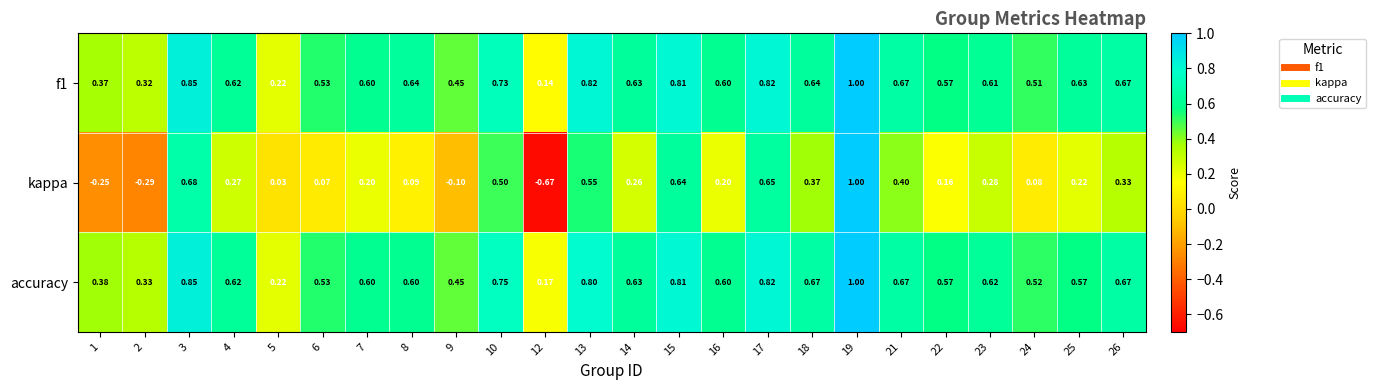

Is the value of f1 at 4 greater than the value of kappa at 7?

Yes